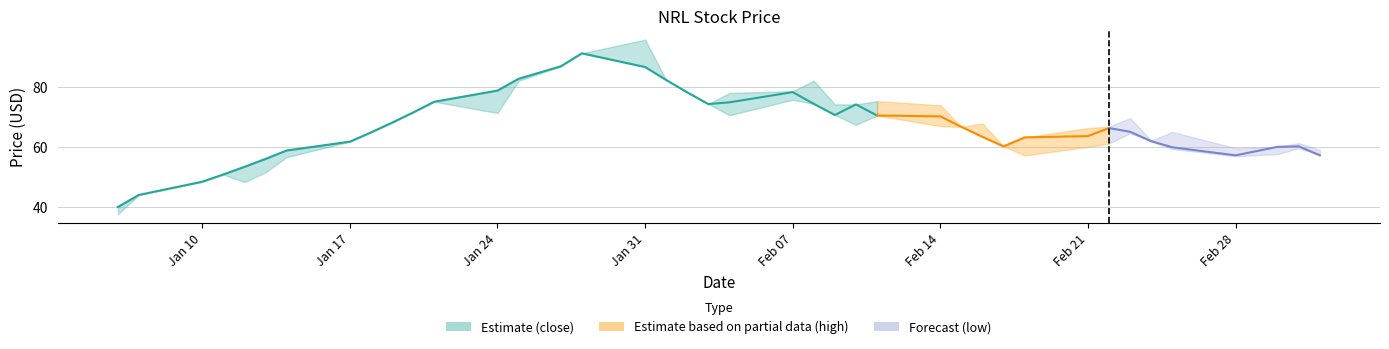

Rank the series at 2022-02-24 from highest to lowest value.

high, close, low